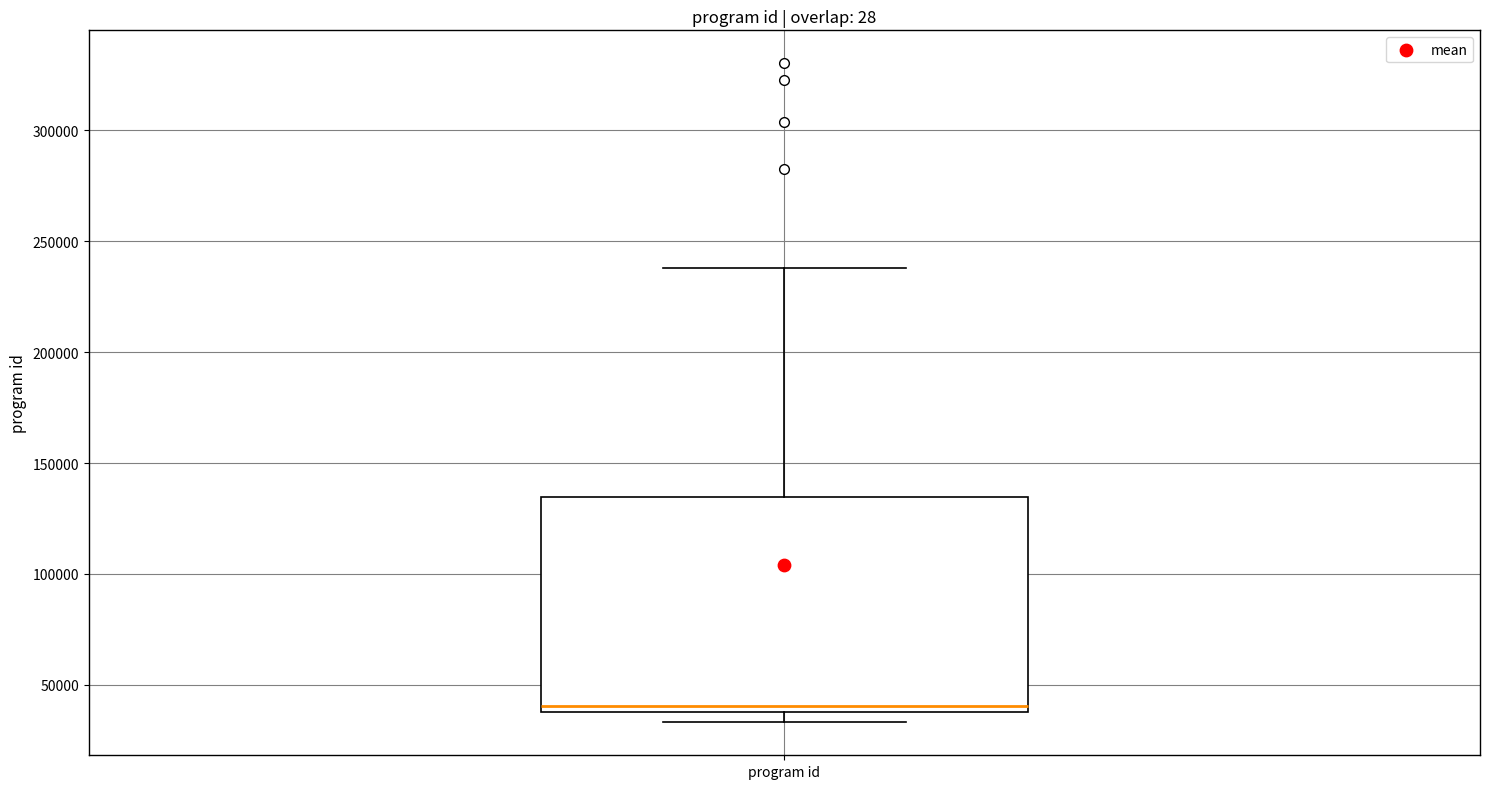

Read this box plot against the y-axis: the position of the median line, the range covered by the box, and the ends of both whiskers. The values are not printed on the chart, so give them approximately, as read against the axis.

median 40000 (just above the box's lower edge), box 40000 to 135000, whiskers 35000 to 240000